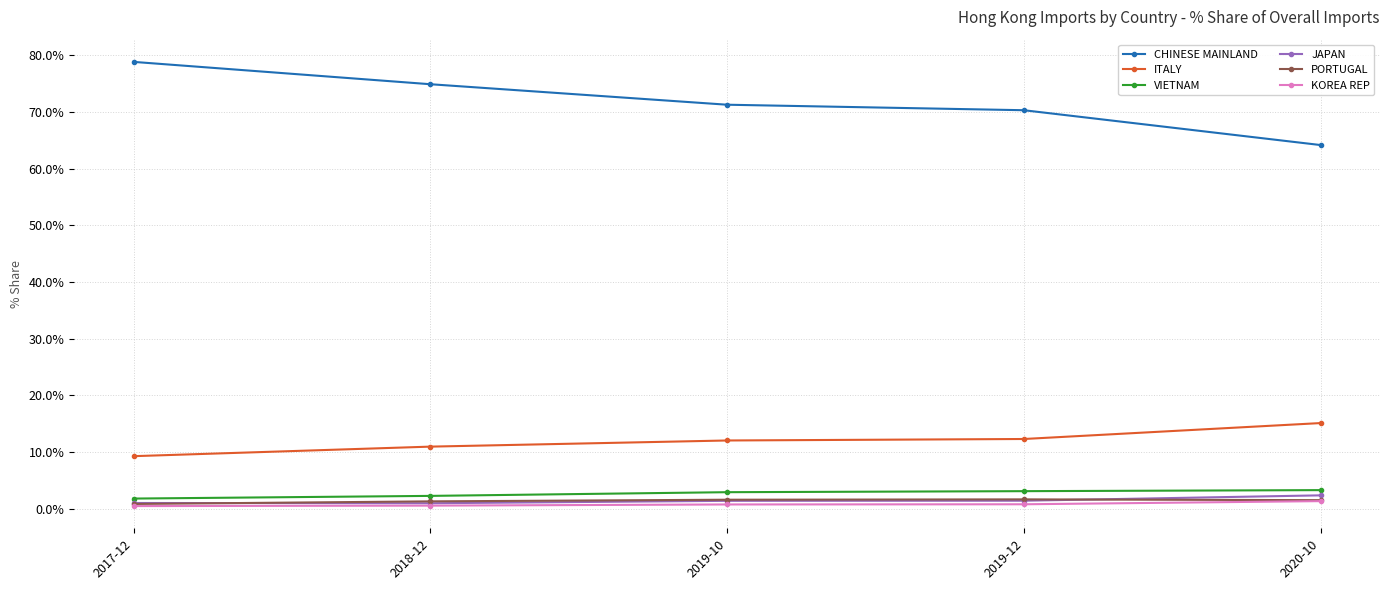

How many lines are shown in the chart?

6